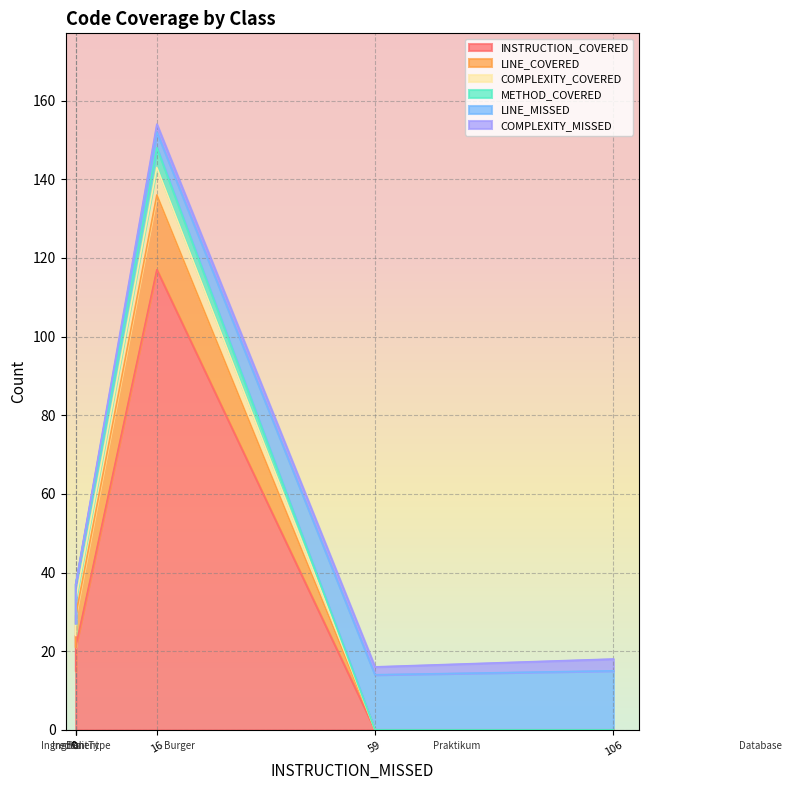

True or false: LINE_MISSED and INSTRUCTION_COVERED cross at least once.

True